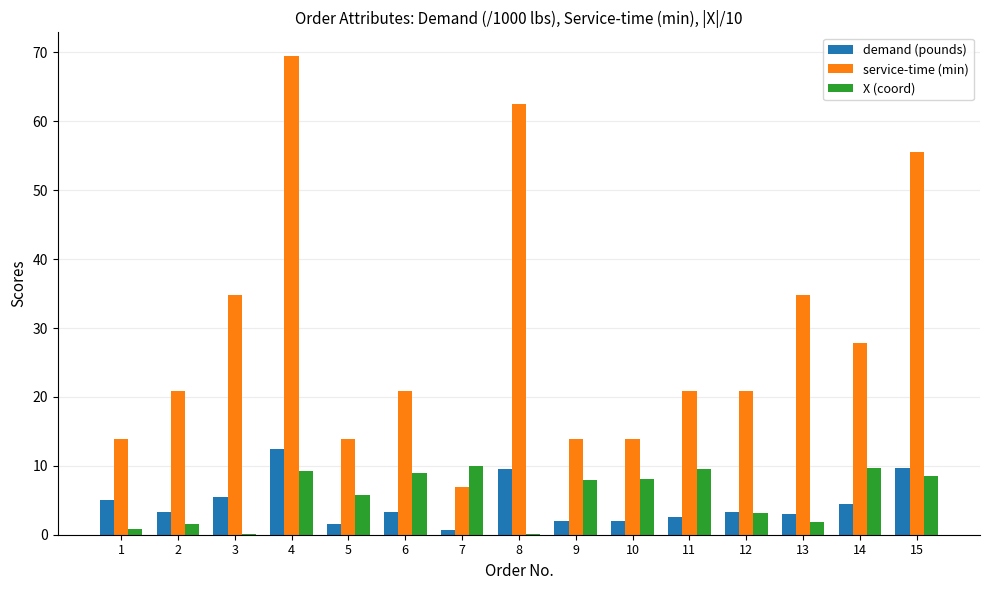

What are all the series names shown in the legend?

demand (pounds), service-time (min), X (coord)